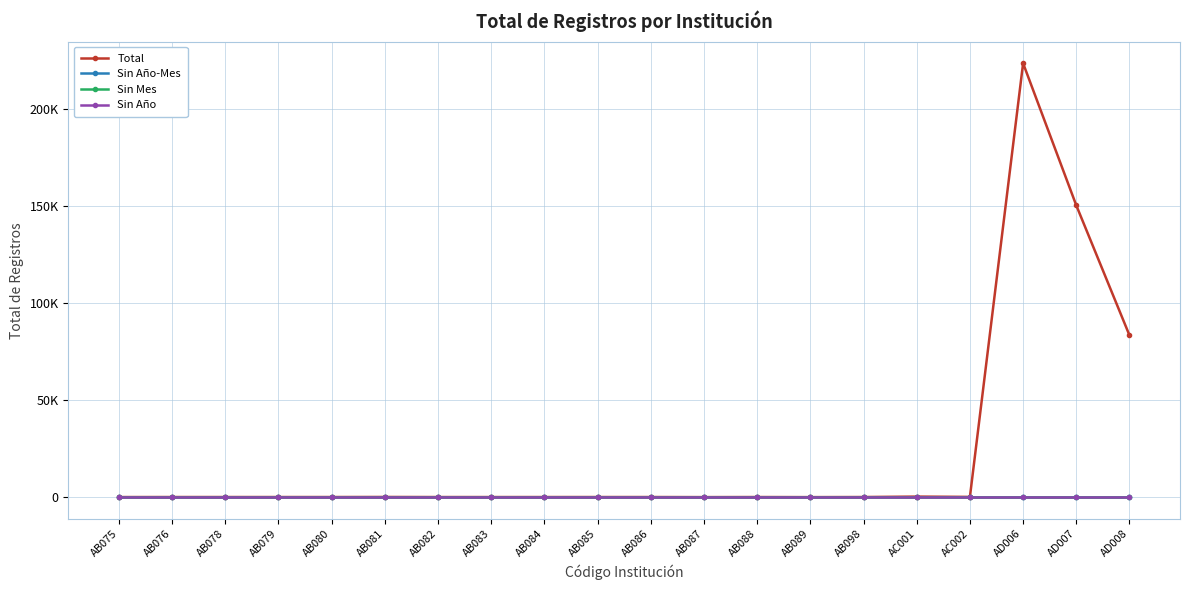

What is the average value of the Total series?

22945